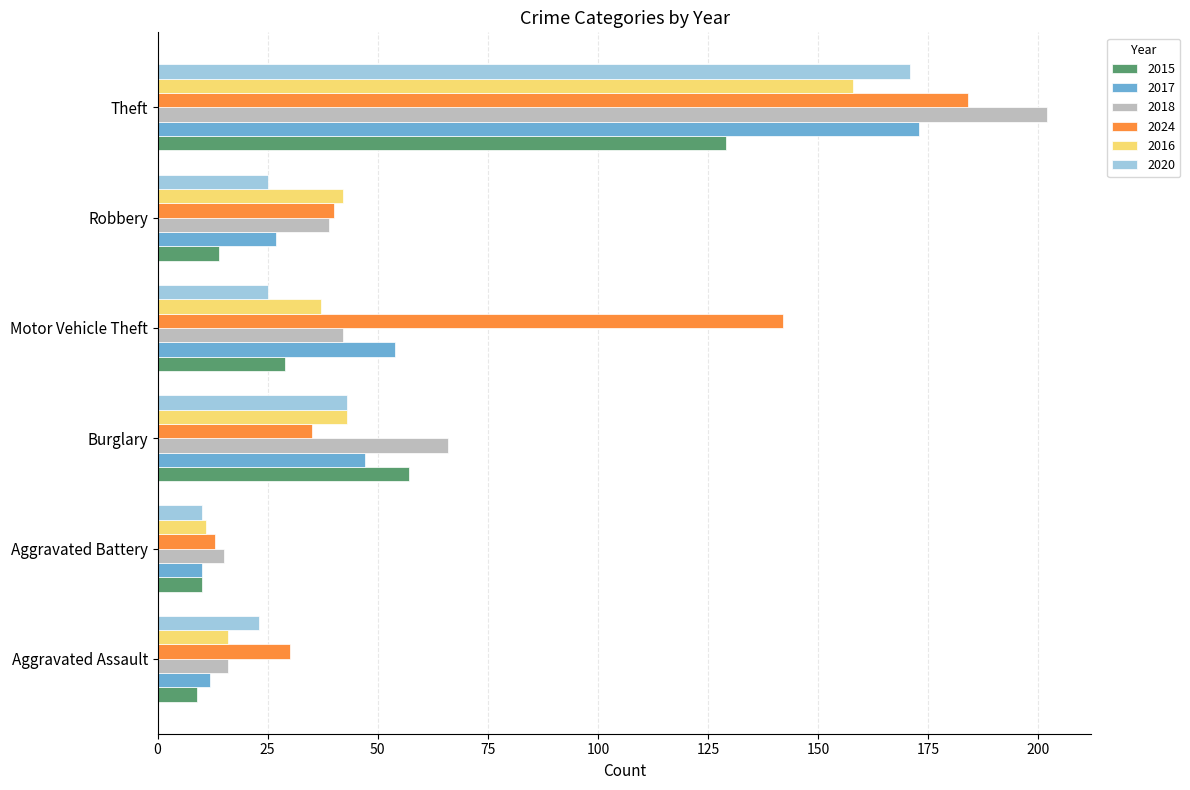

The value of 2017 at Aggravated Assault is 12. True or false?

True